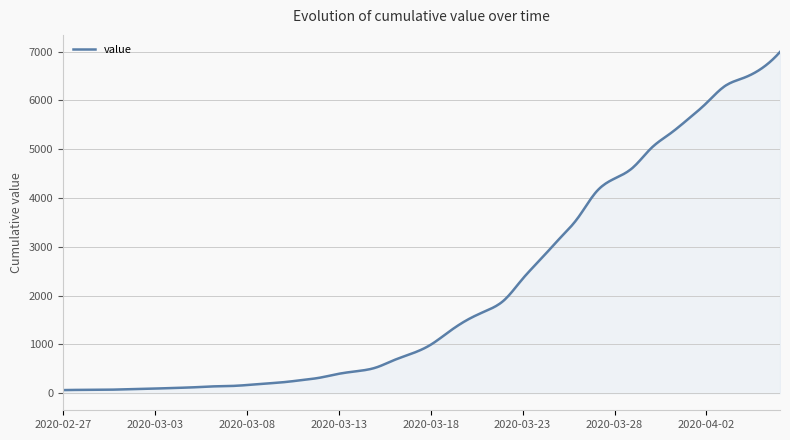

What is the greatest value displayed?

6995.0